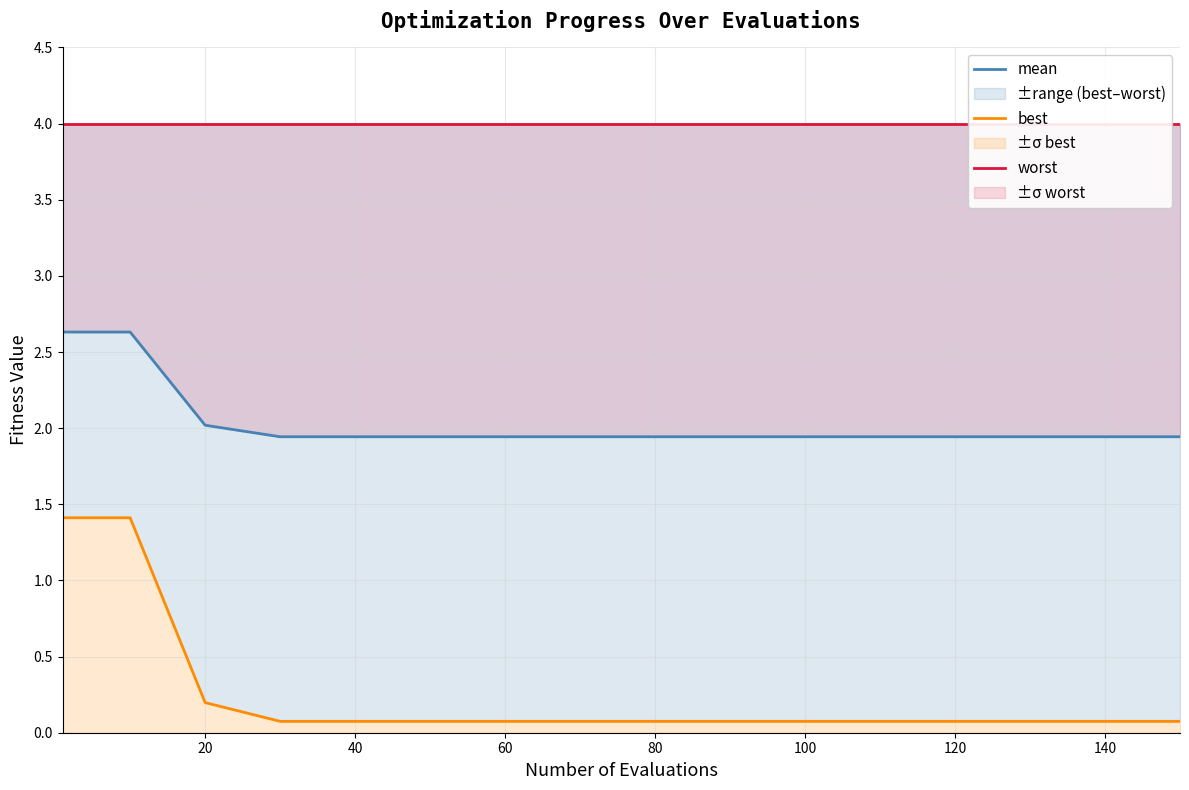

Which series has the widest spread of values?

best